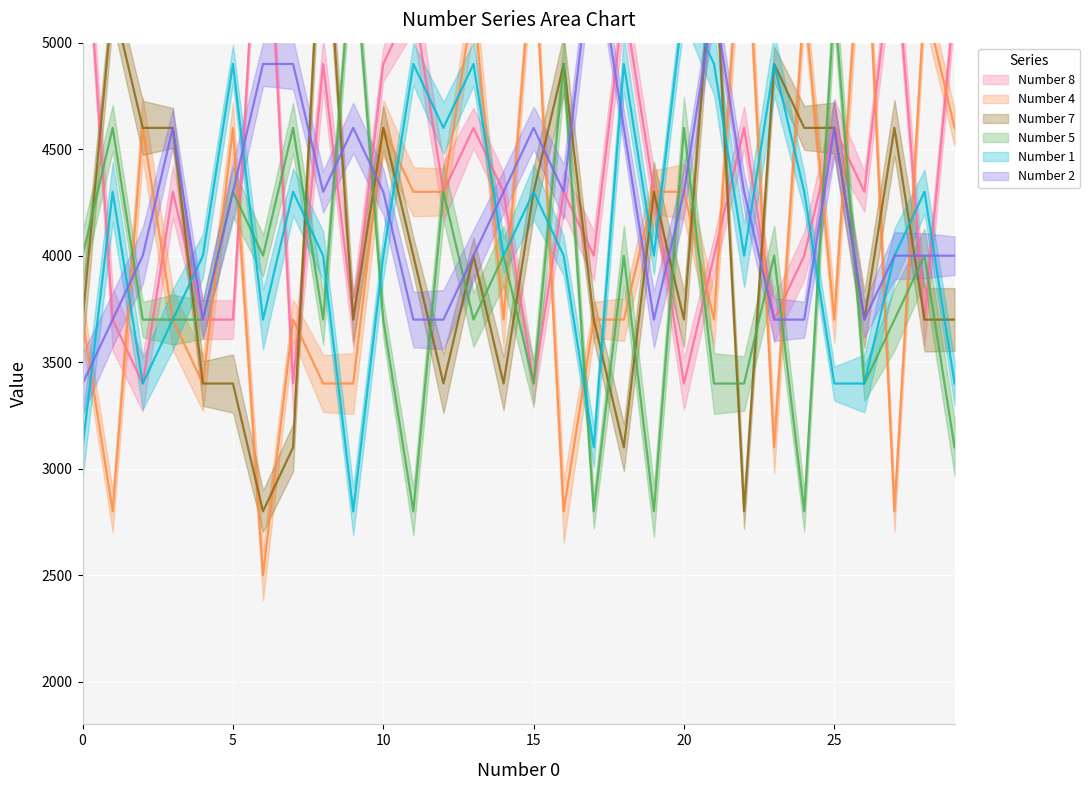

Reading right to left, what are all the values shown in this chart?

Number 8: 5200	3700	5500	4300	4600	4000	3700	4600	4000	3400	4300	5200	4000	4300	3400	4300	4600	4300	5200	4900	3700	4900	3400	6100	3700	3700	4300	3400	3700	5800
Number 4: 4600	5200	2800	5800	3700	5200	3100	5800	3700	4300	4300	3700	3700	2800	5500	3700	5200	4300	4300	4600	3400	3400	3700	2500	4600	3400	3700	4600	2800	3700
Number 7: 3700	3700	4600	3700	4600	4600	4900	2800	5500	3700	4300	3100	3700	4900	4300	3400	4000	3400	4000	4600	3700	5800	3100	2800	3400	3400	4600	4600	5200	3700
Number 5: 3100	4000	3700	3400	5200	2800	4000	3400	3400	4600	2800	4000	2800	4900	3400	4000	3700	4300	2800	3700	5500	3700	4600	4000	4300	3700	3700	3700	4600	4000
Number 1: 3400	4300	4000	3400	3400	4300	4900	4000	4900	5200	4000	4900	3100	4000	4300	4000	4900	4600	4900	4000	2800	4000	4300	3700	4900	4000	3700	3400	4300	3100
Number 2: 4000	4000	4000	3700	4600	3700	3700	4300	5200	4300	3700	4600	5500	4300	4600	4300	4000	3700	3700	4300	4600	4300	4900	4900	4300	3700	4600	4000	3700	3400